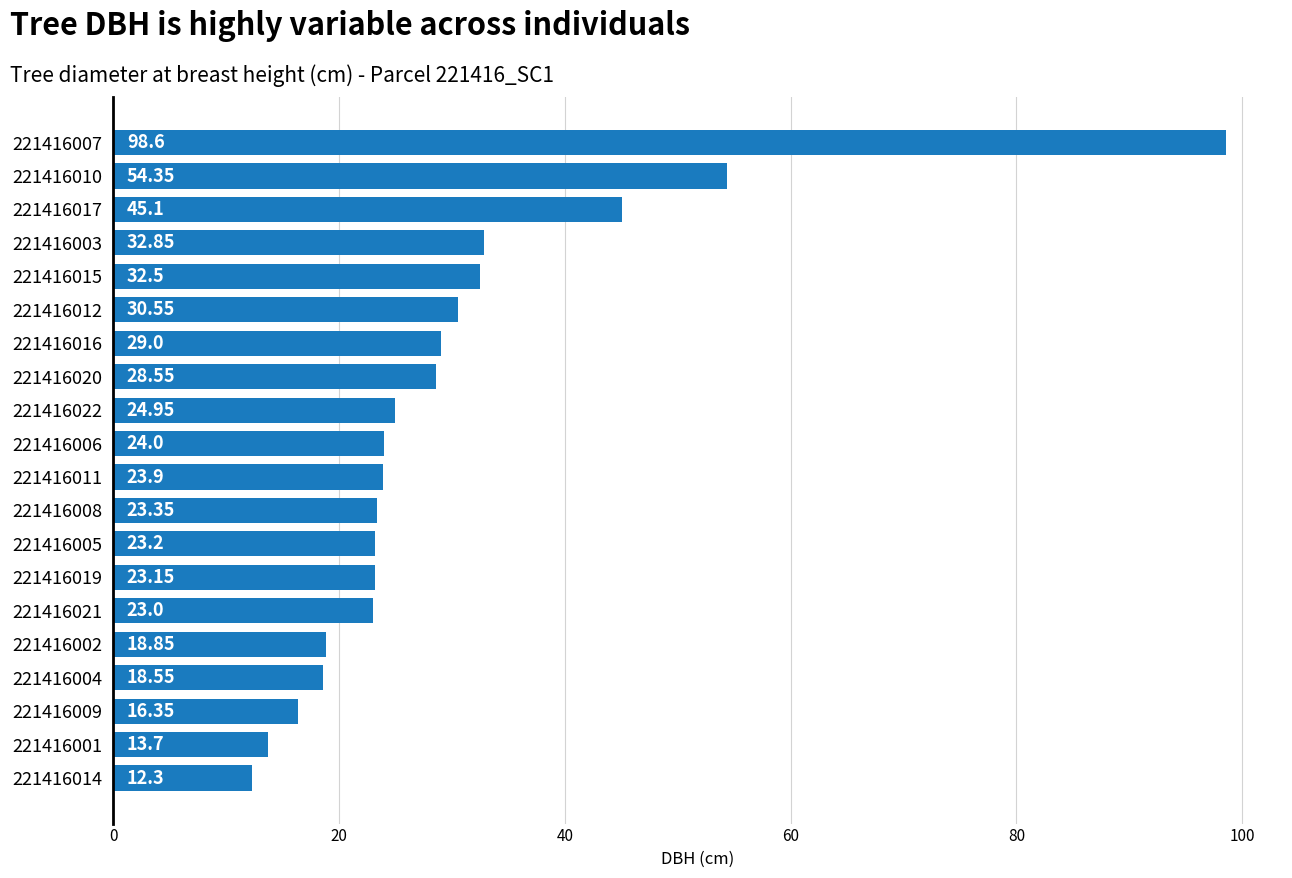

What is the sum of the values at 221416011 and 221416012?

54.5